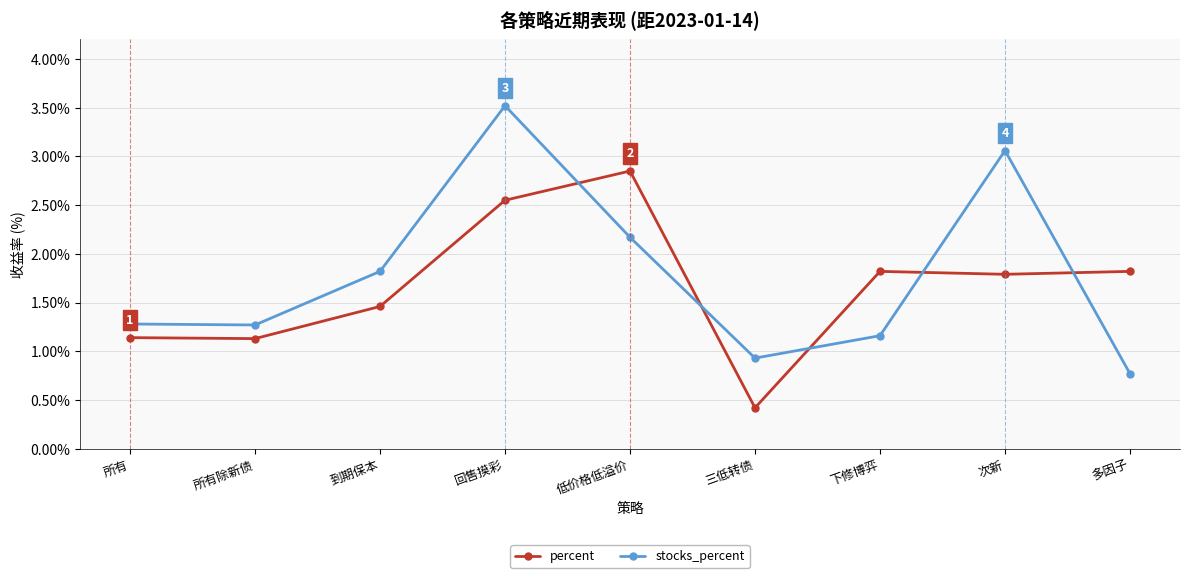

At which label does stocks_percent reach its minimum?

多因子